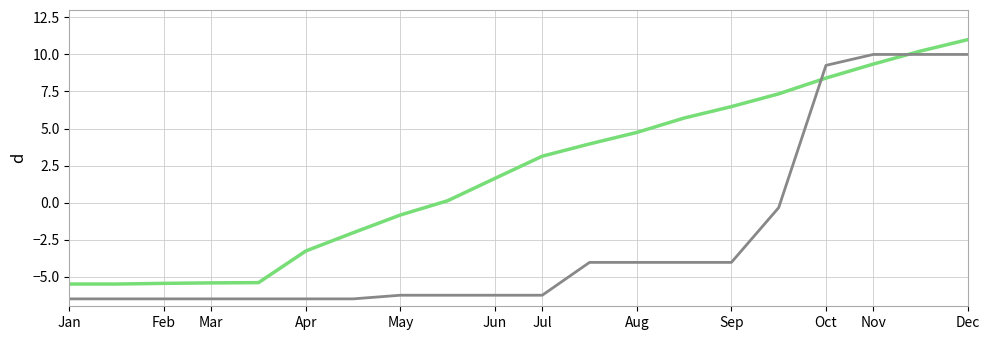

What is the minimum value shown in the chart?

-6.5